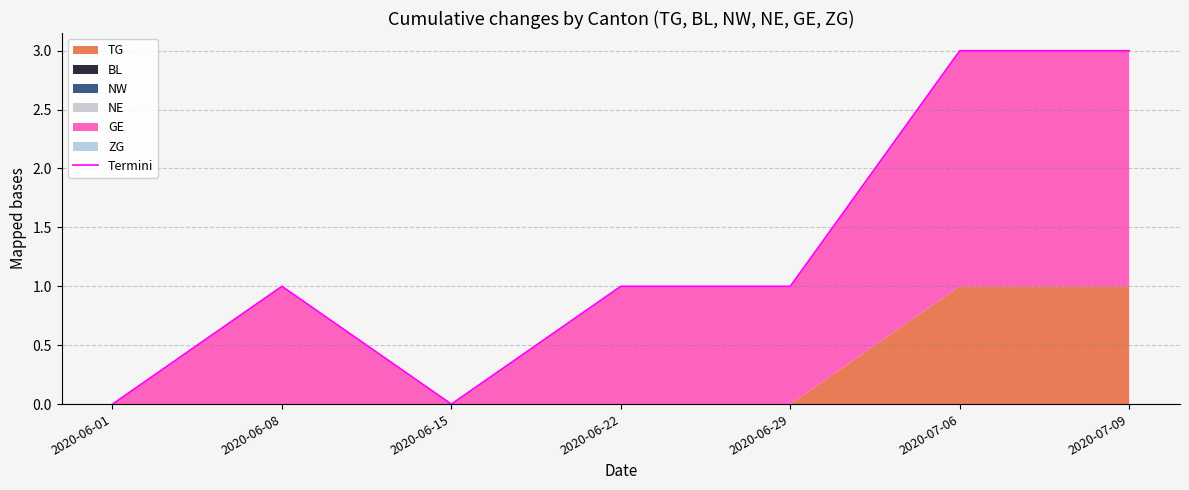

Rank the categories by value from lowest to highest.

2020-06-01, 2020-06-15, 2020-06-08, 2020-06-22, 2020-06-29, 2020-07-06, 2020-07-09